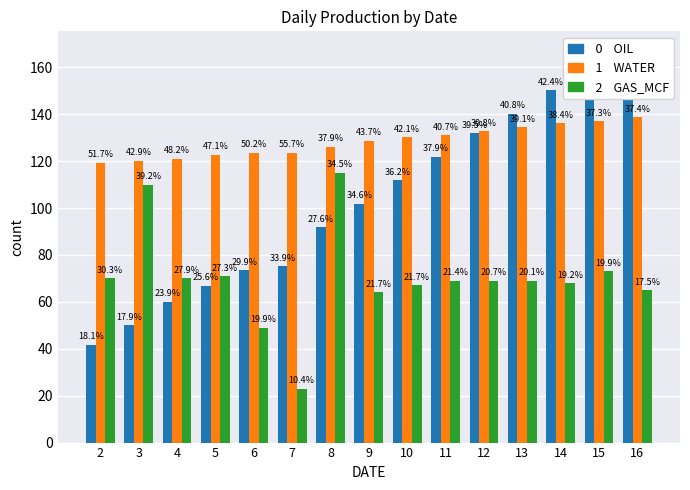

How many data points in WATER are above 128?

8